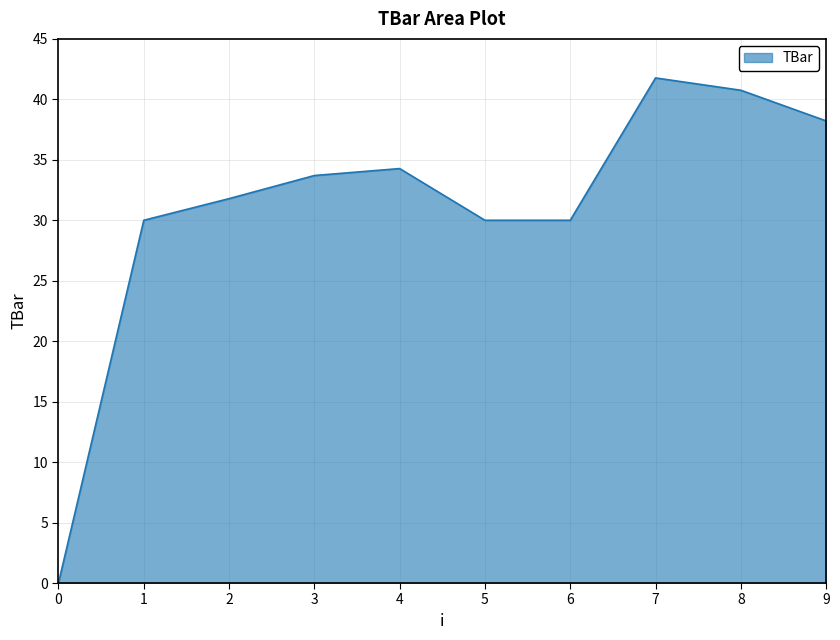

What is the greatest value displayed?

41.8